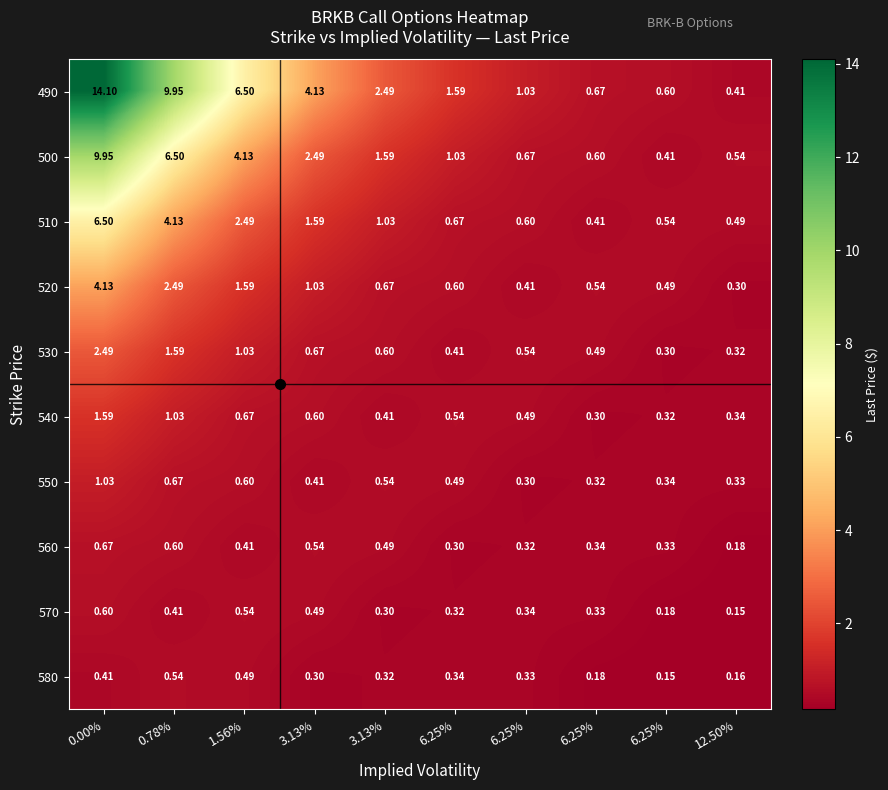

List the series in order of their peak value, lowest first.

580, 570, 560, 550, 540, 530, 520, 510, 500, 490